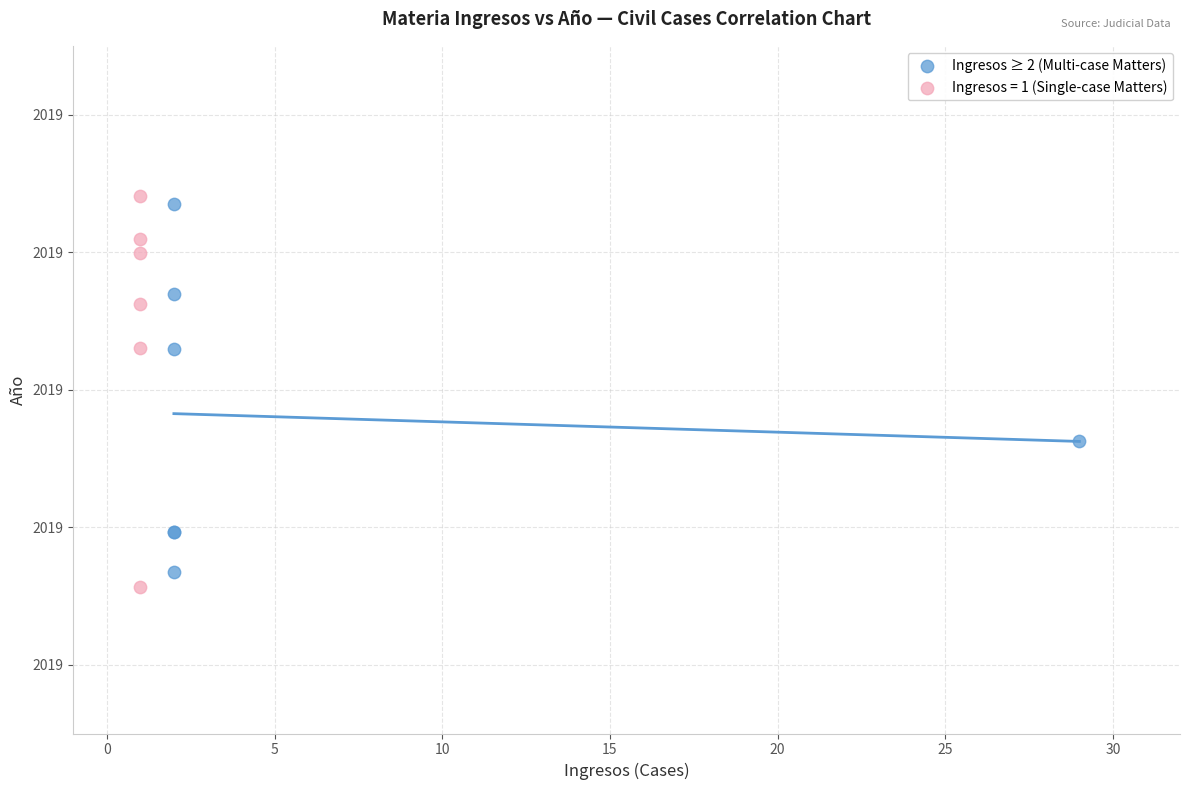

What are all the series names shown in the legend?

Ingresos ≥ 2 (Multi-case Matters), Ingresos = 1 (Single-case Matters)